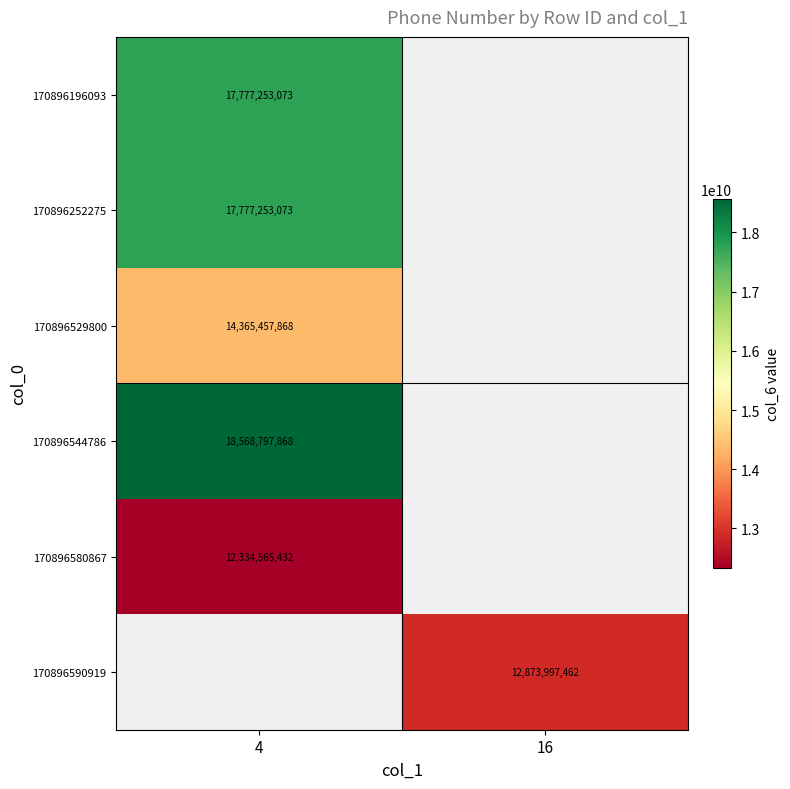

The value of 170896580867 at 4 is 20588237442. True or false?

False